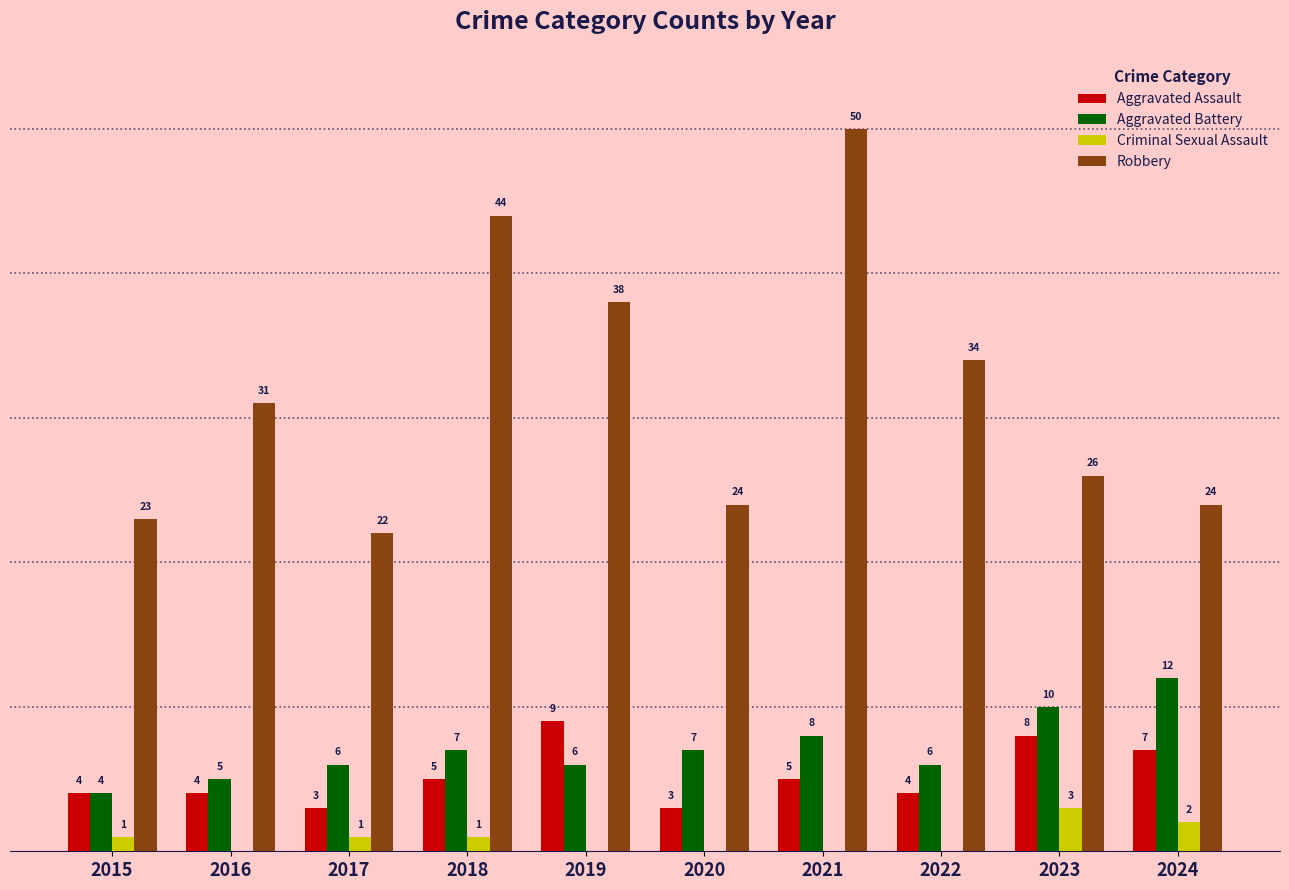

Between 2016 and 2017, which series saw the biggest shift?

Robbery